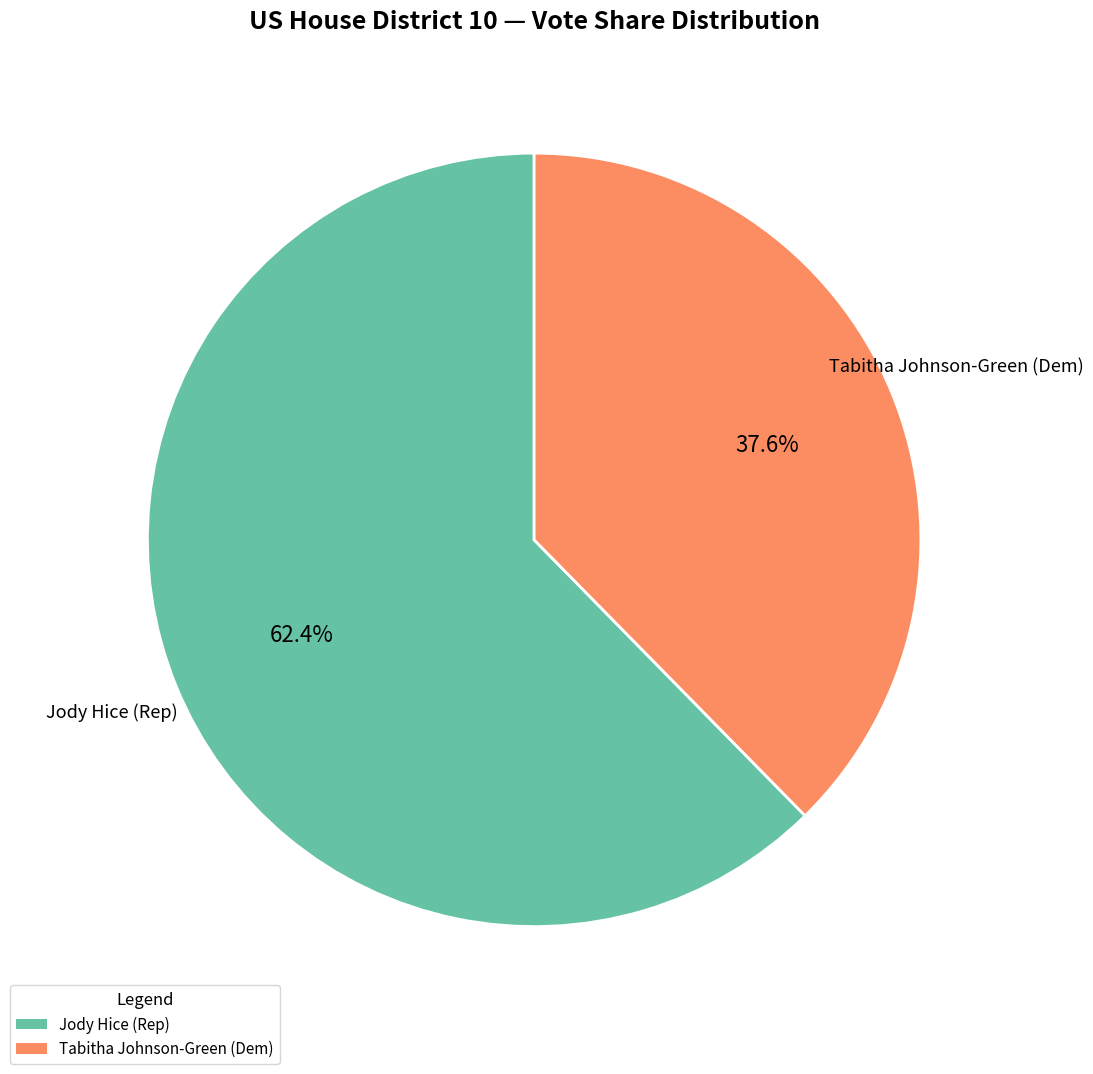

Does any single category account for the majority?

Yes